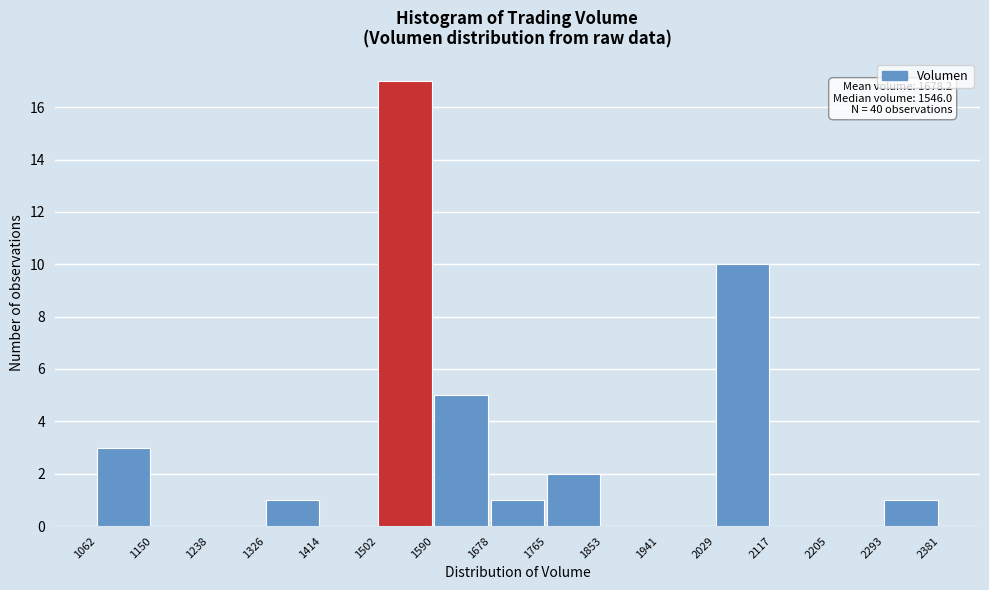

Which range on the x-axis has the tallest bar?

1502 to 1590